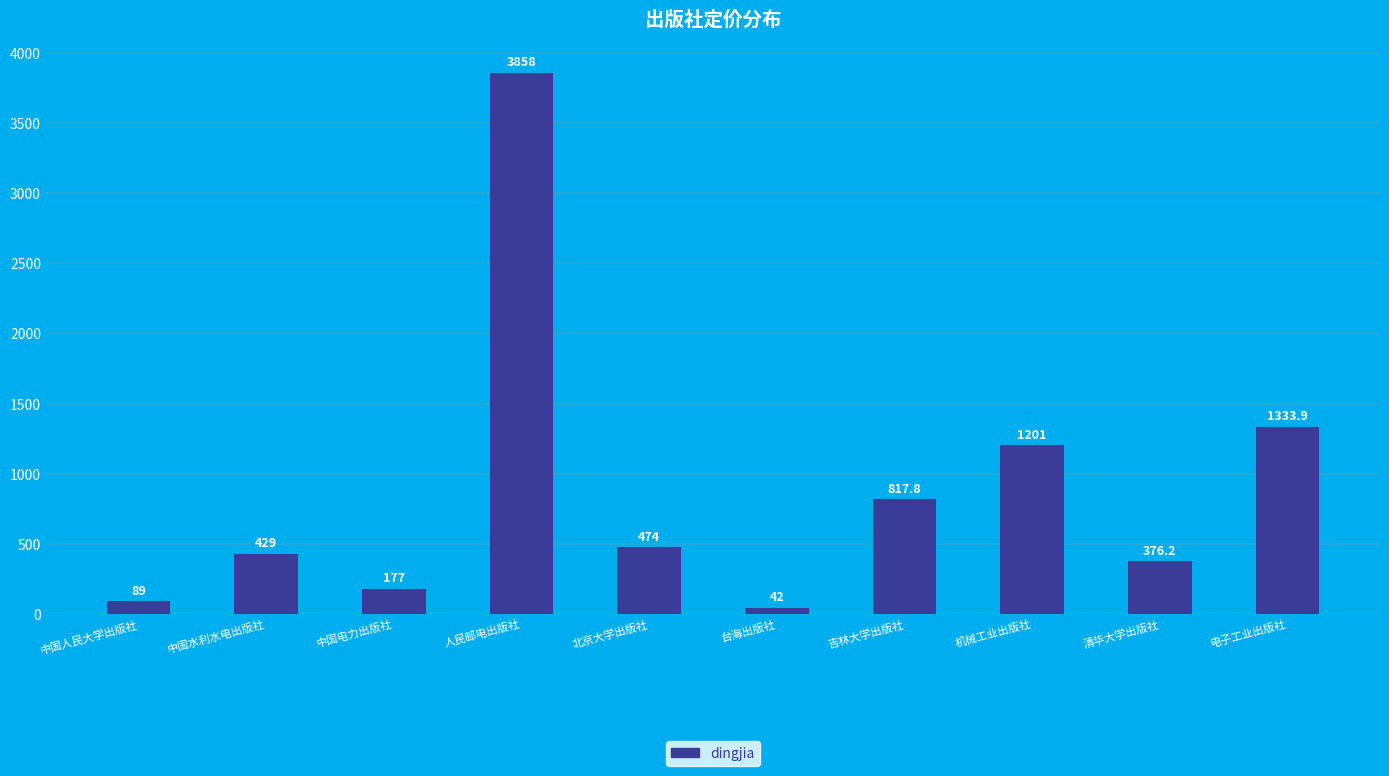

What is the ratio of the value at 台海出版社 to the value at 中国水利水电出版社?

0.1